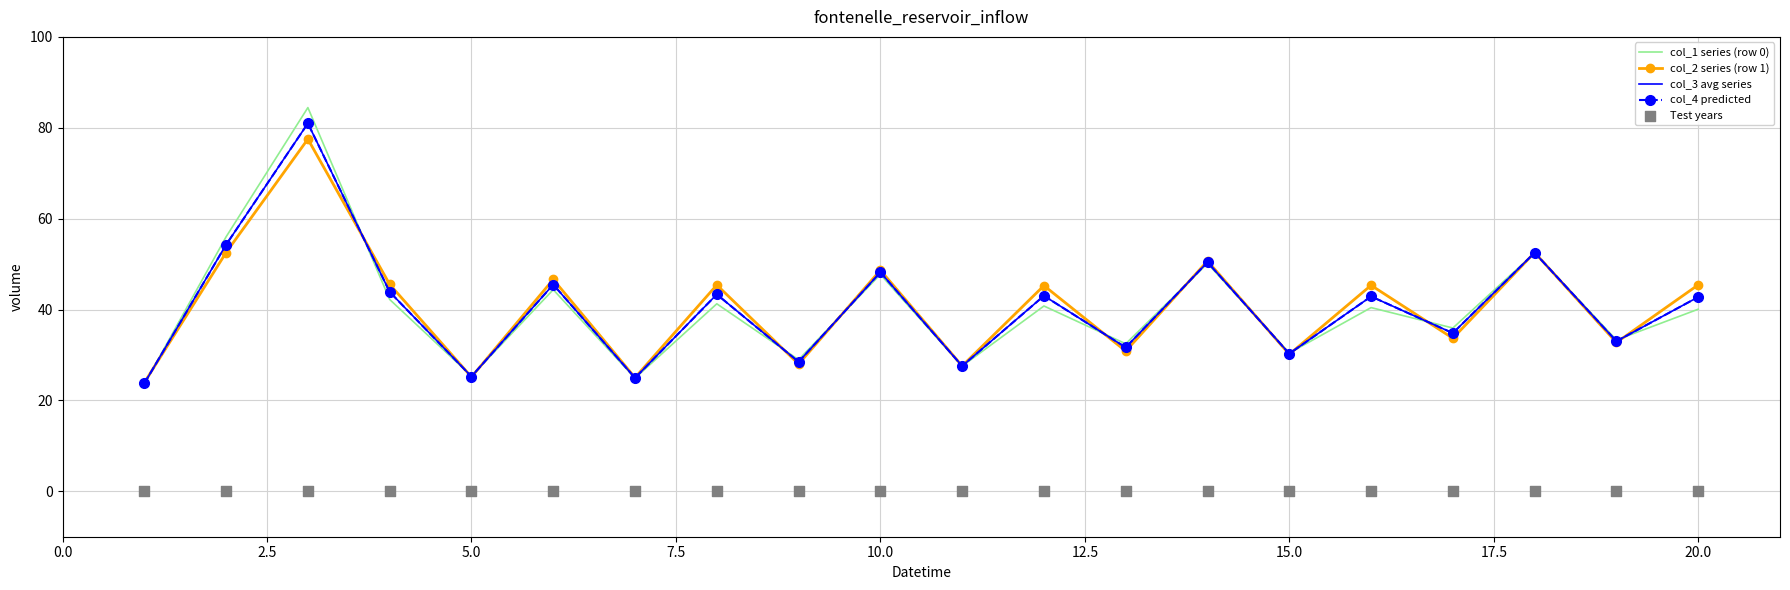

What are all the series names shown in the legend?

col_1 series (row 0), col_2 series (row 1), col_3 avg series, col_4 predicted, Test years